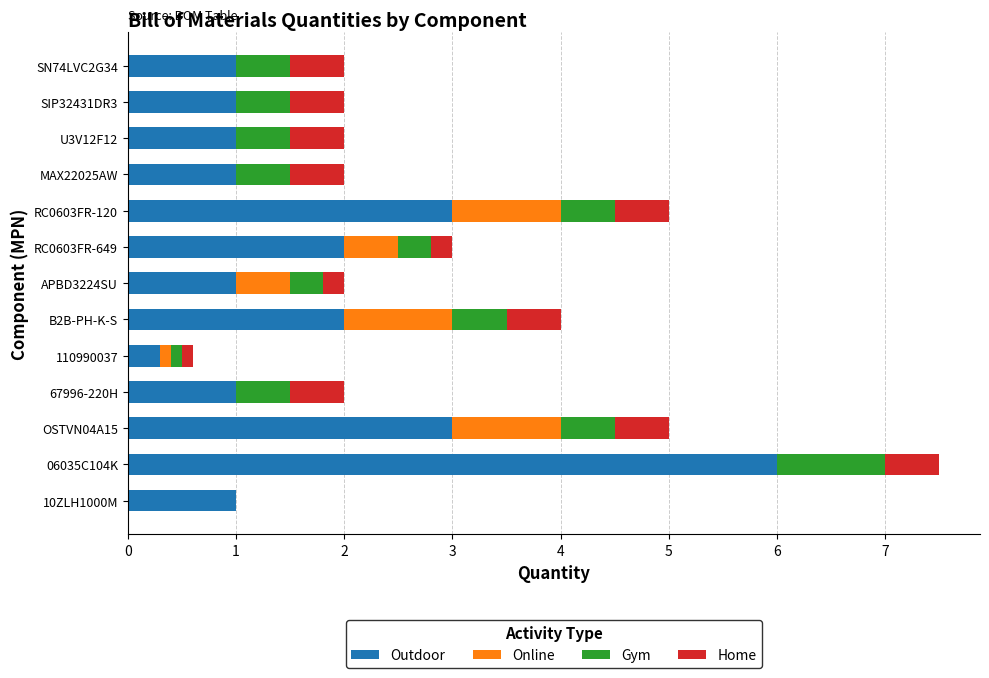

At which category is the sum across all series the highest?

06035C104K